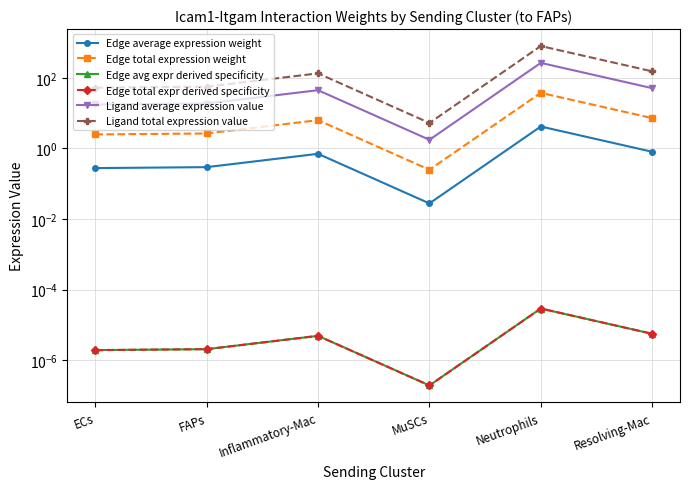

Which label corresponds to the smallest value in the chart?

MuSCs